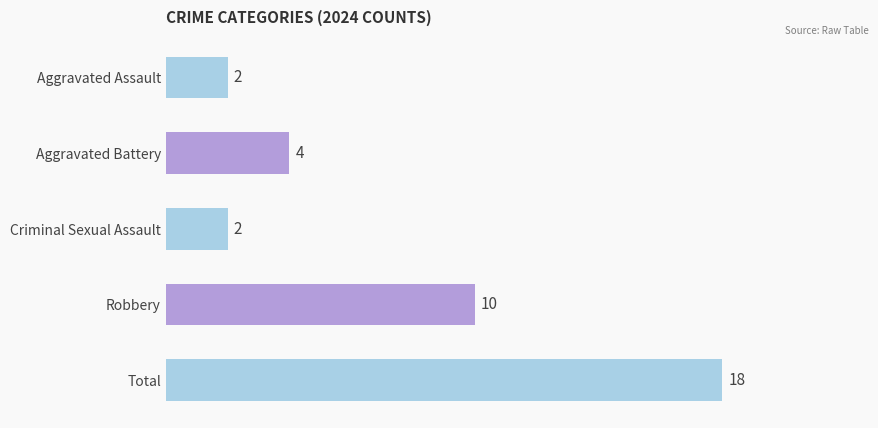

The chart shows a value of 13 at Robbery. True or false?

False